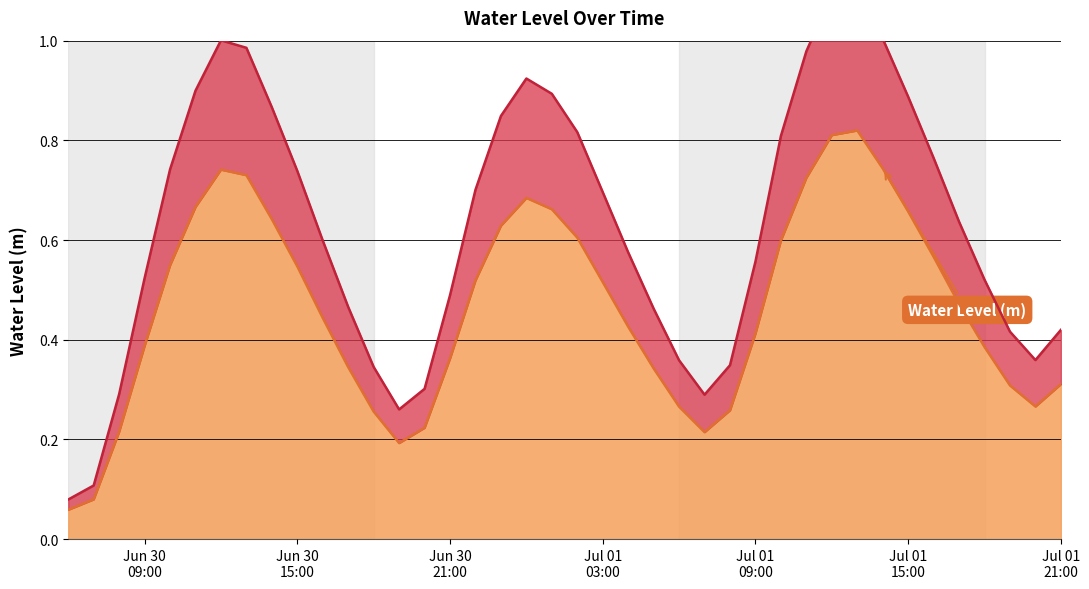

What is the sum of all values?

25.2